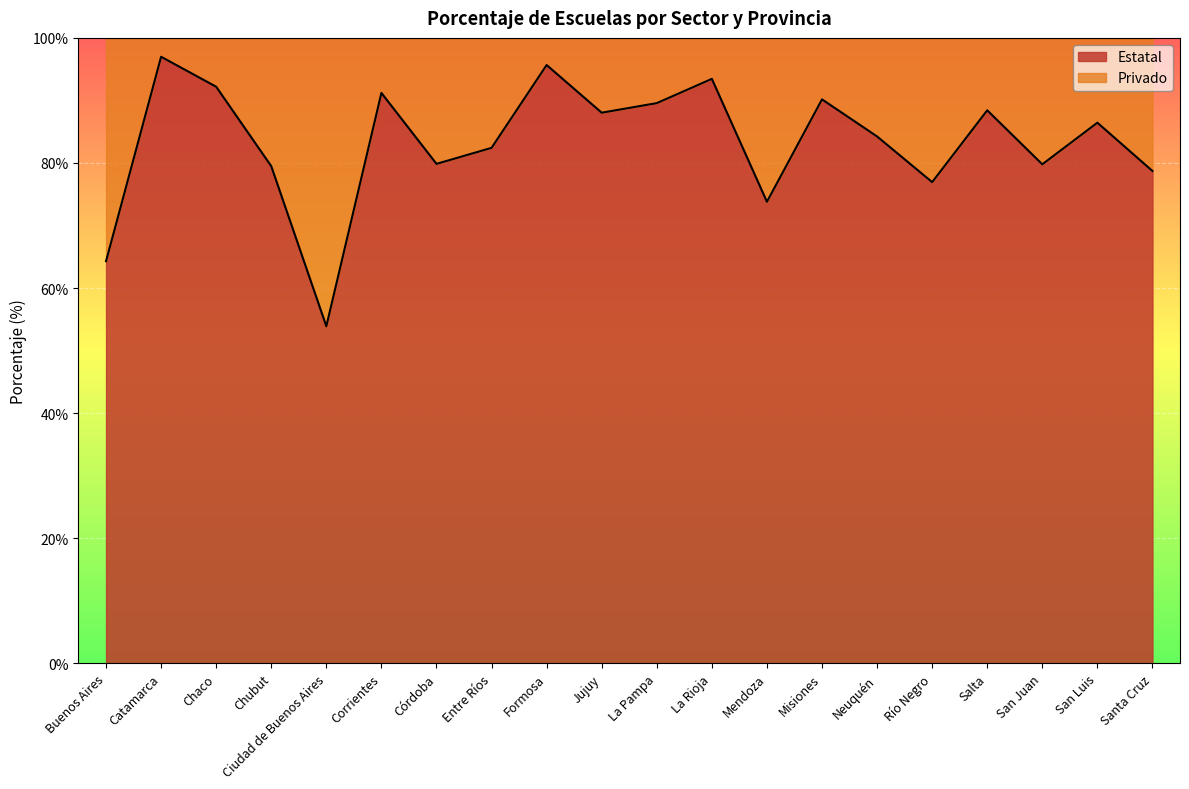

What is the difference between the maximum and second lowest values?

32.7